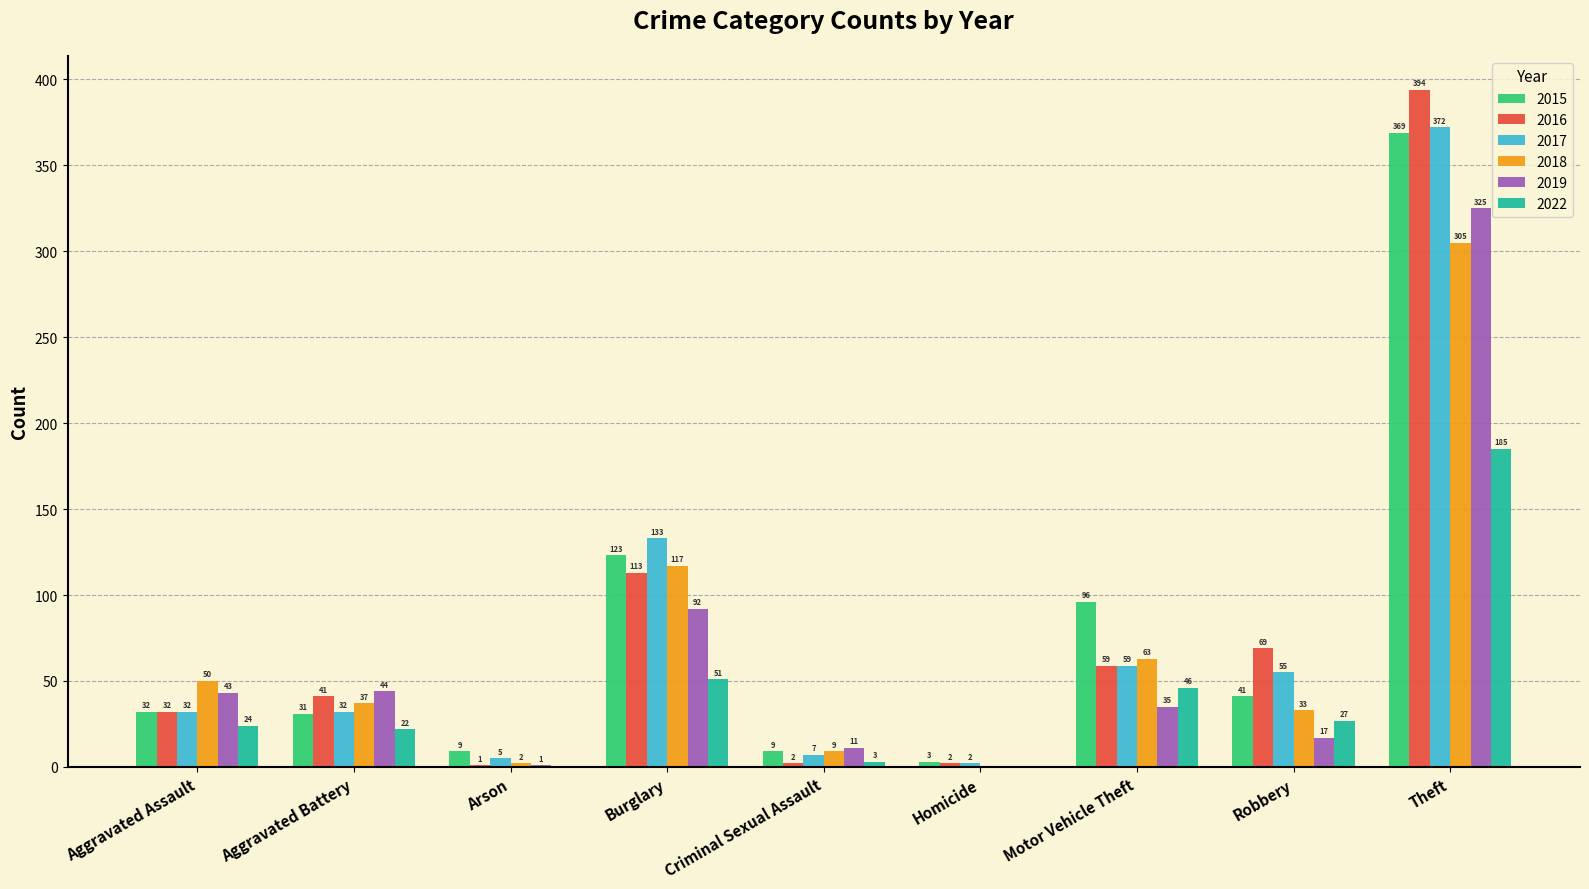

Are the bars horizontal?

No